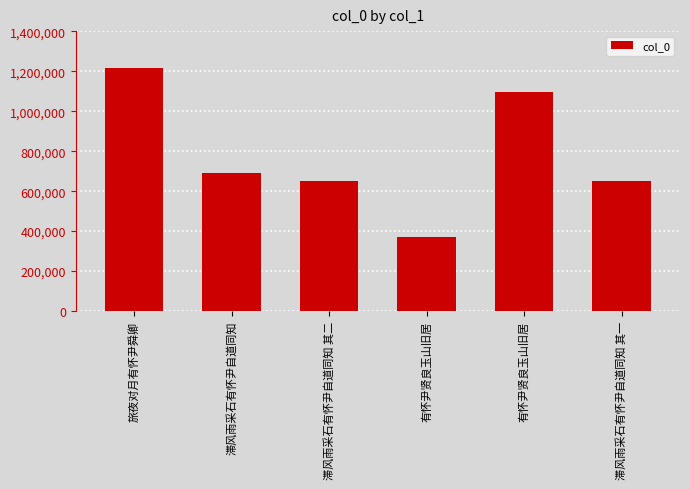

Are the bars horizontal?

No